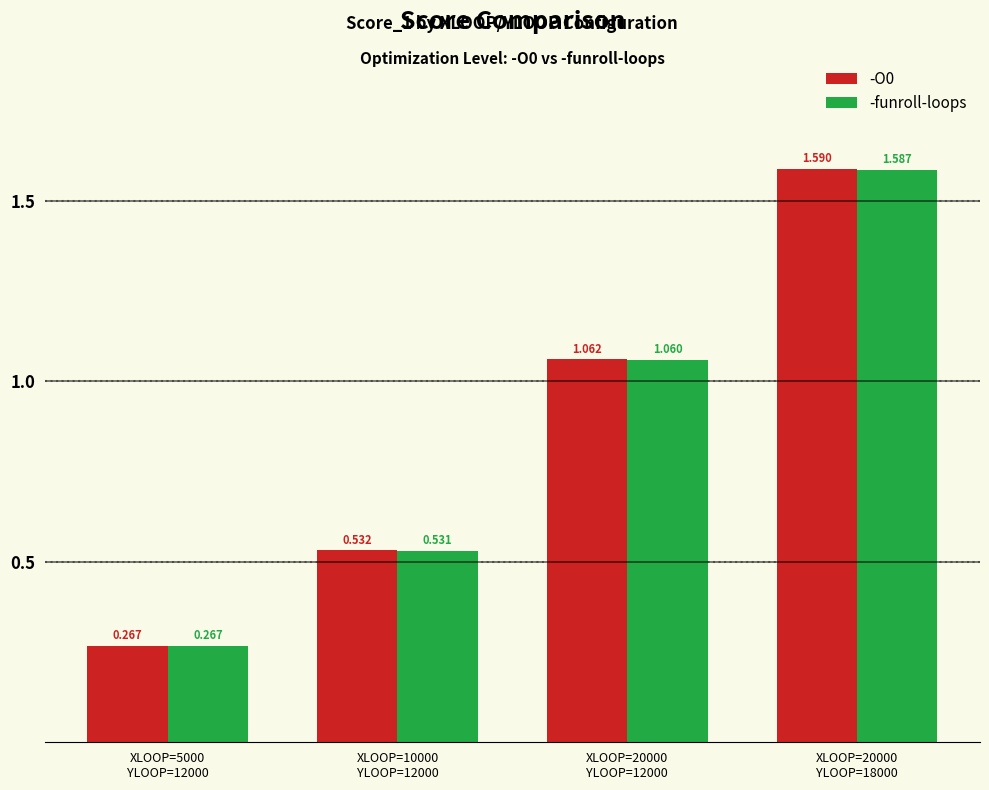

At how many categories does at least one series exceed 1?

2